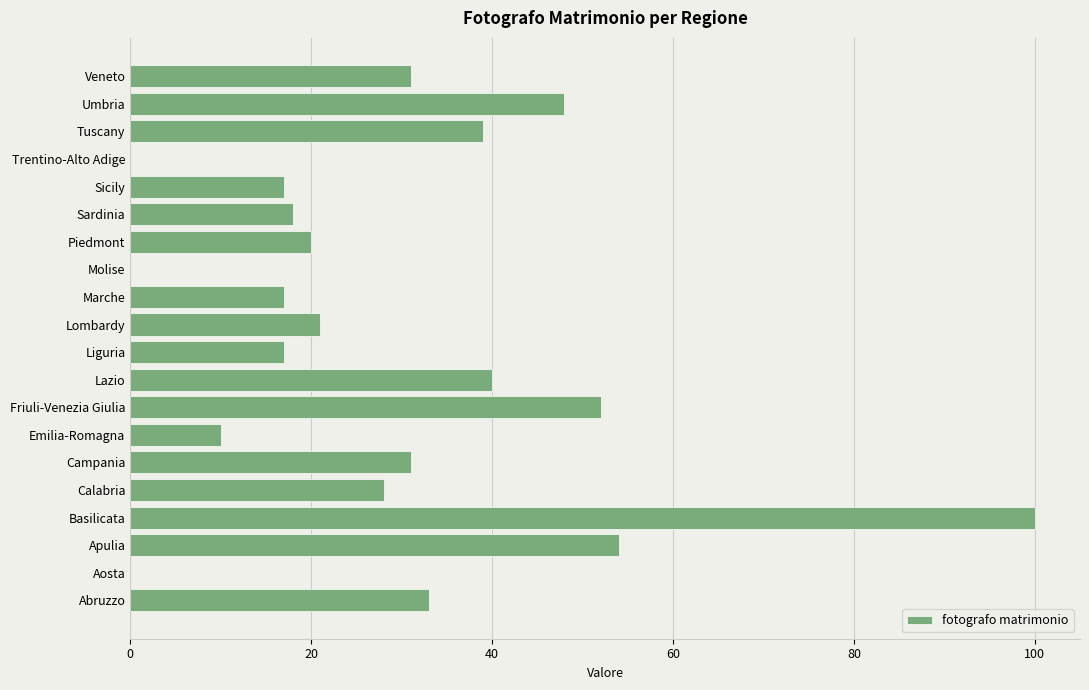

How many distinct data groups are displayed?

1